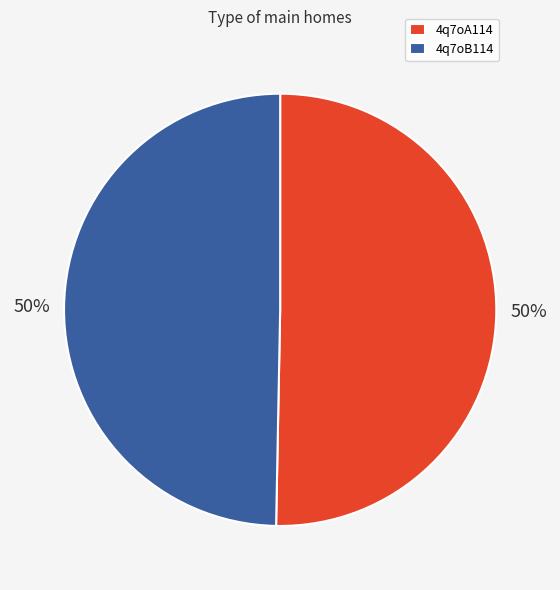

To the nearest percent, what is the combined percentage of 4q7oB114 and 4q7oA114?

100%